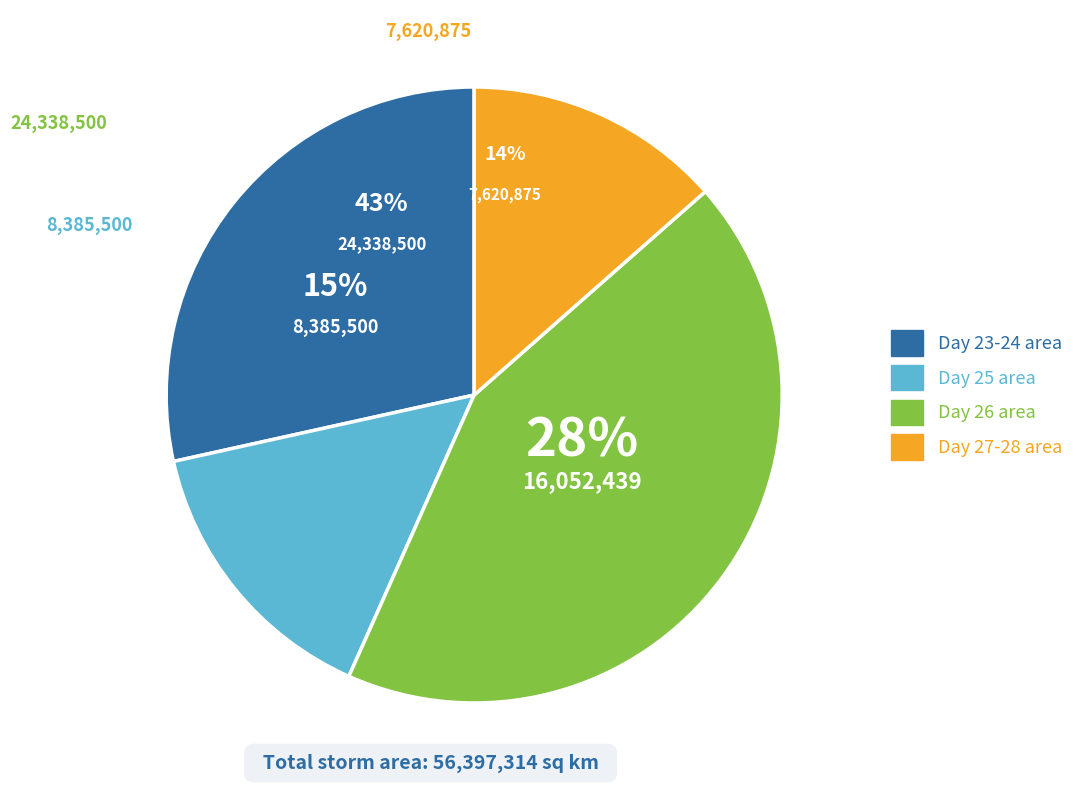

Do 23 and 24 together represent more than half of the pie?

No